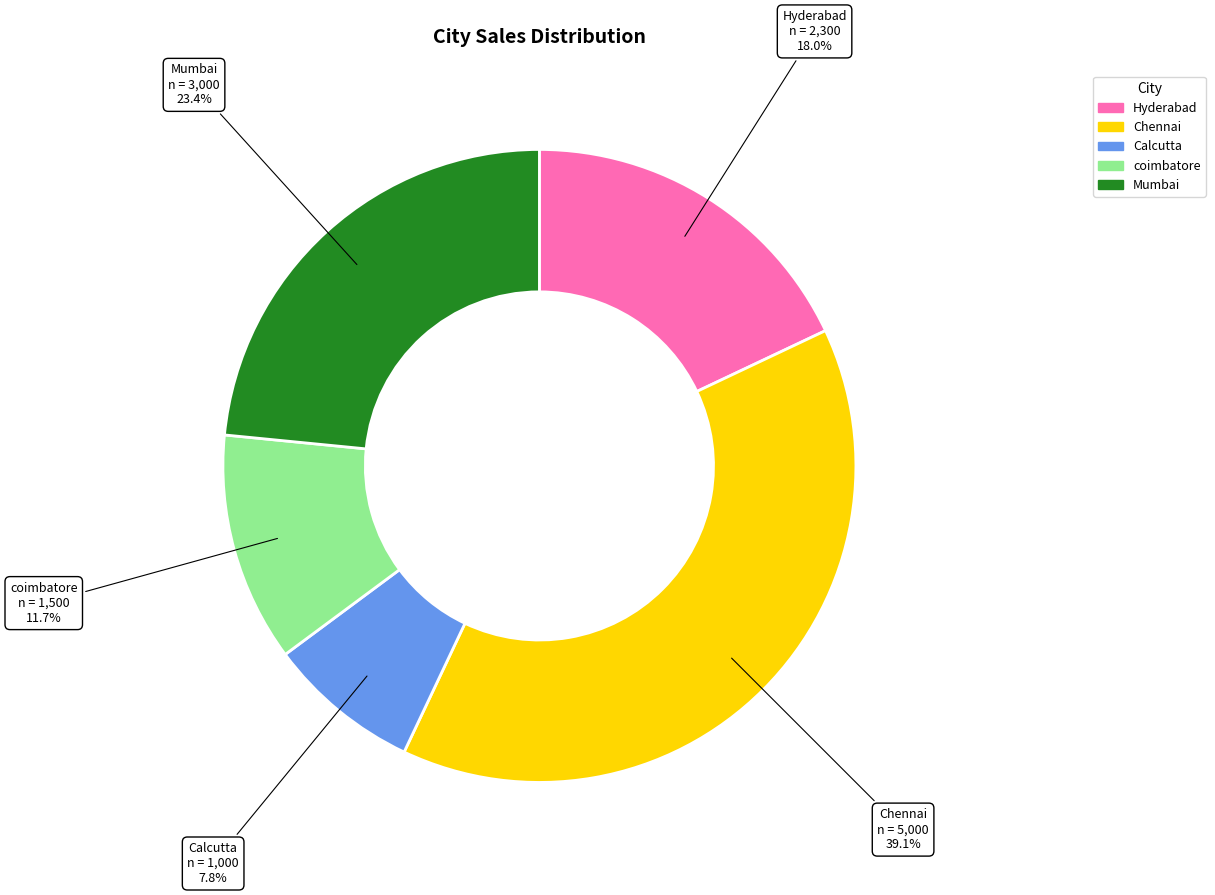

How many segments does this pie chart have?

5